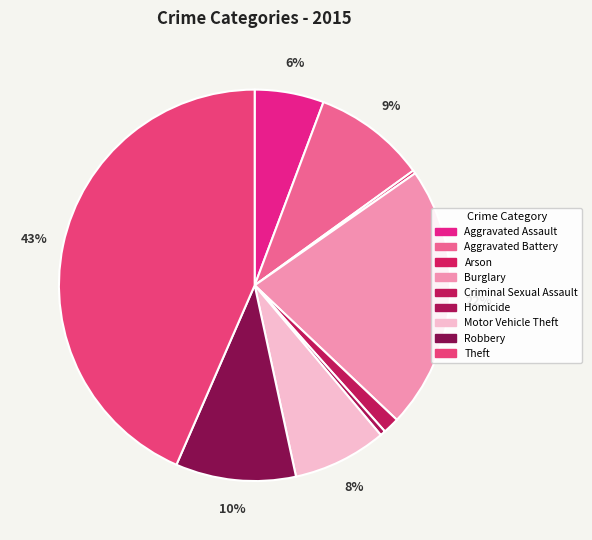

Between Homicide and Robbery, which is larger?

Robbery